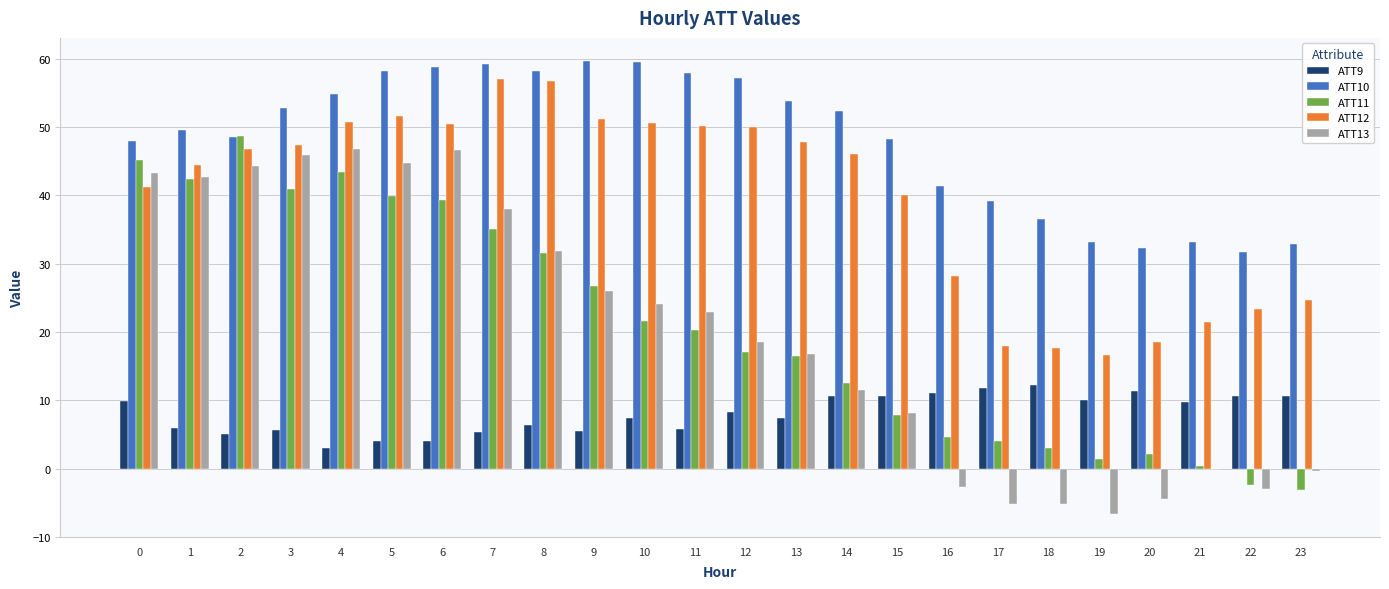

What is the sum of all ATT12 values?

950.9